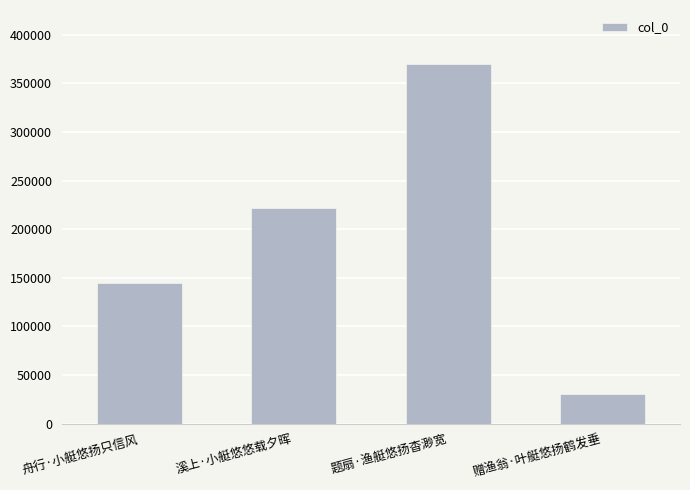

List the labels in order of value, smallest first.

赠渔翁·叶艇悠扬鹤发垂, 舟行·小艇悠扬只信风, 溪上·小艇悠悠载夕晖, 题扇·渔艇悠扬杳渺宽